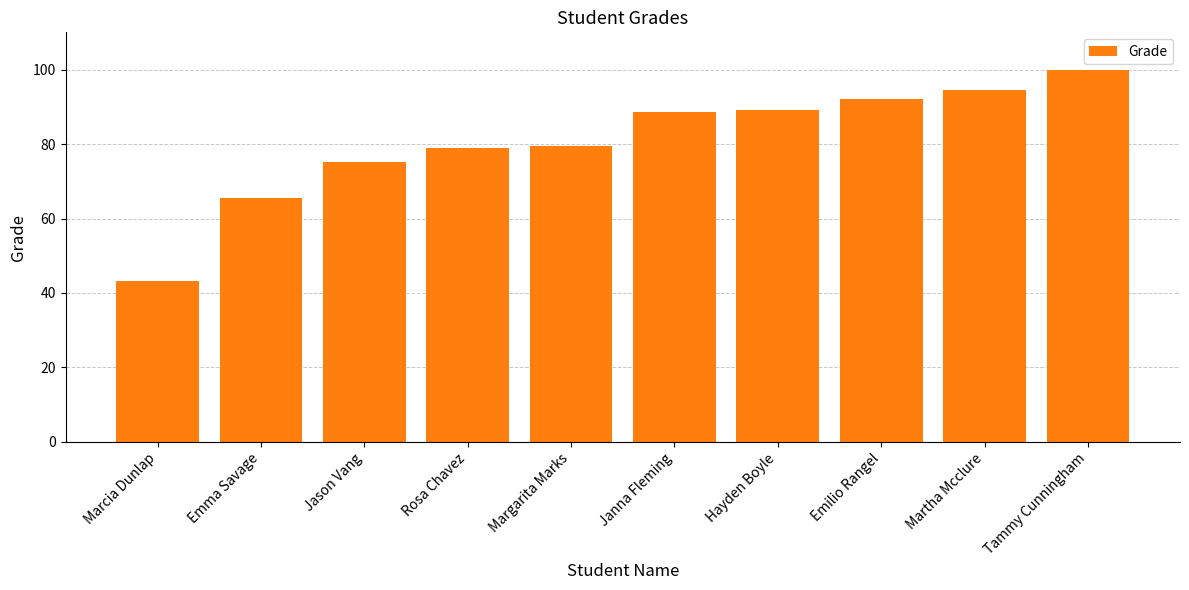

What is the sum of the values at Martha Mcclure and Hayden Boyle?

183.7